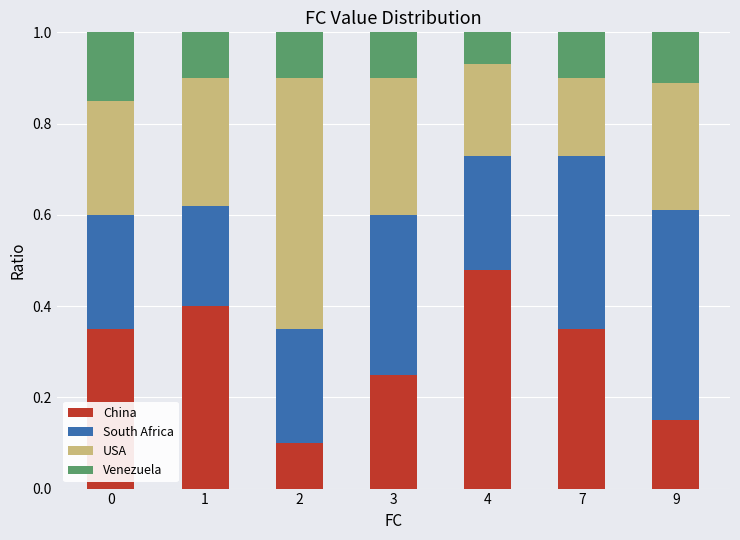

What is the total value across all series at 1?

1.0